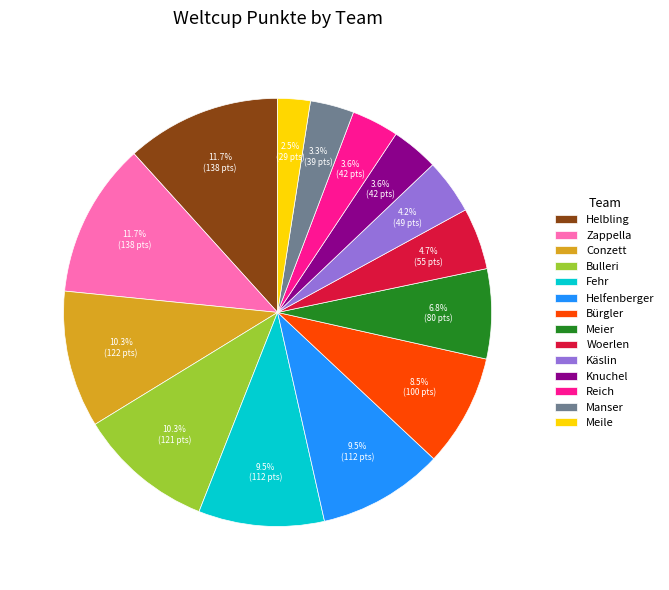

What is the smallest slice in the pie chart?

Meile